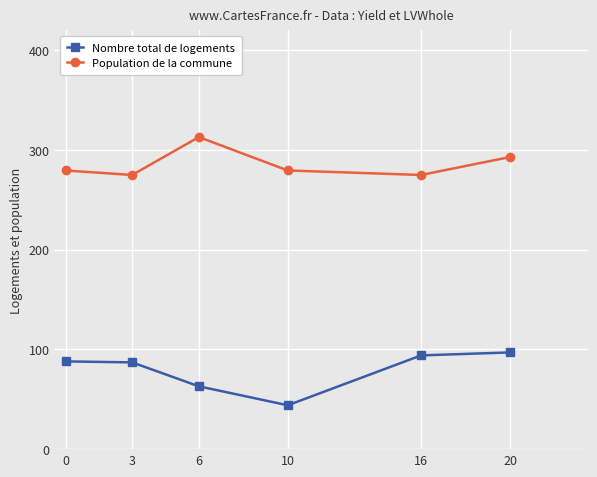

Where is the first local maximum for Population de la commune?

6